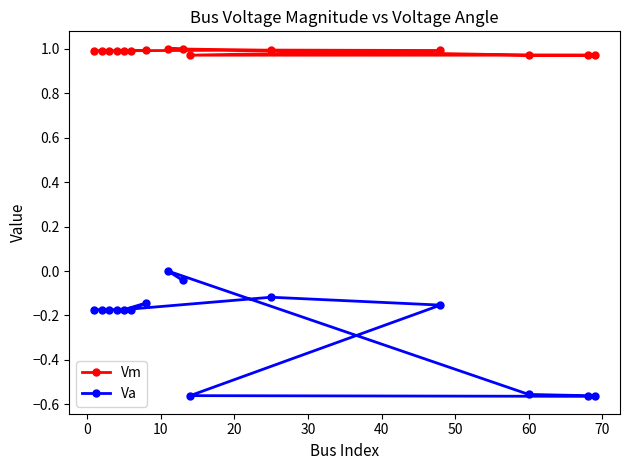

Rank the series by their maximum value, from lowest to highest.

Va, Vm